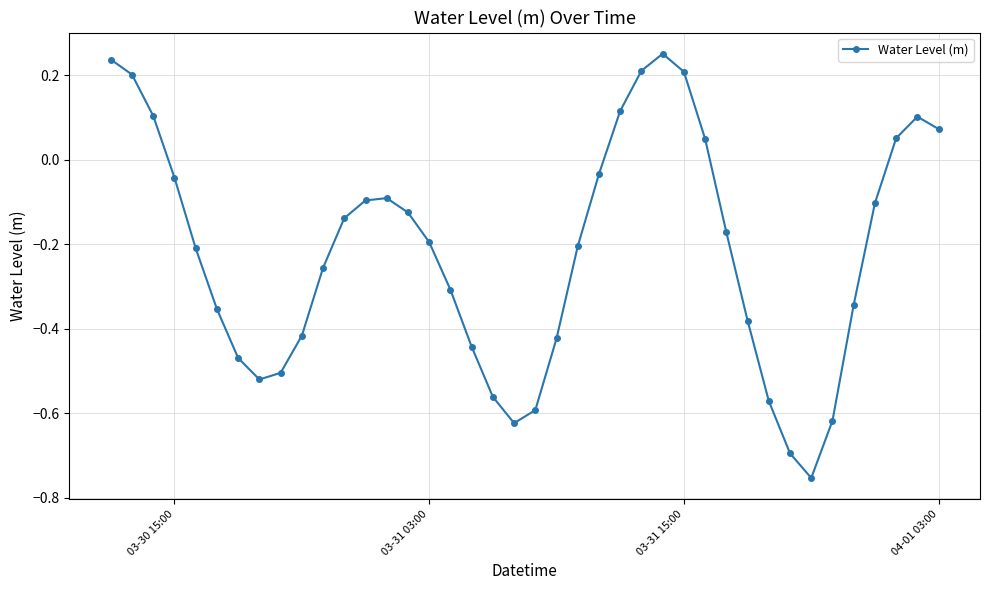

What is the difference between the maximum and minimum values?

1.0